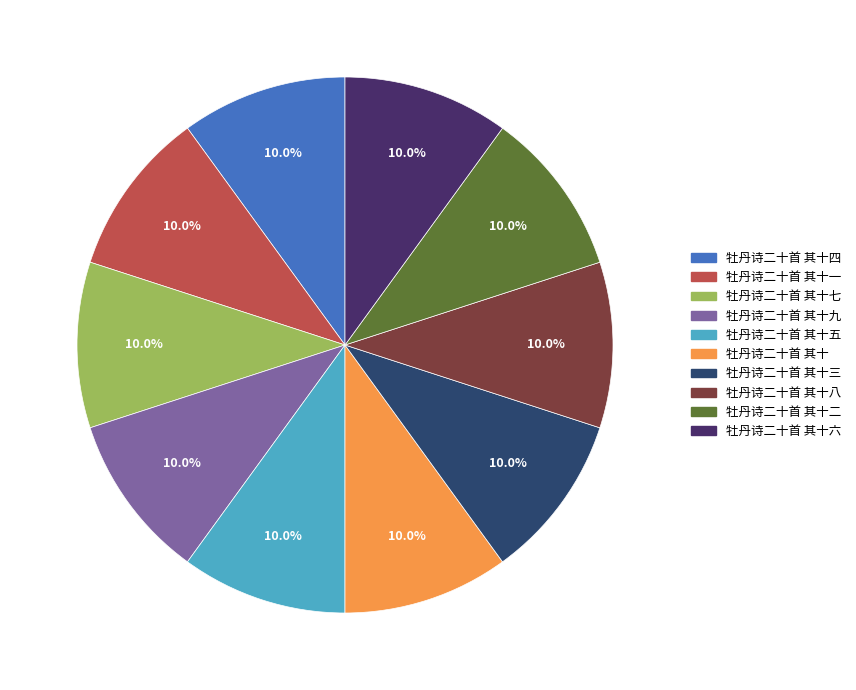

How much of the chart is everything except 牡丹诗二十首 其十五?

90.0%